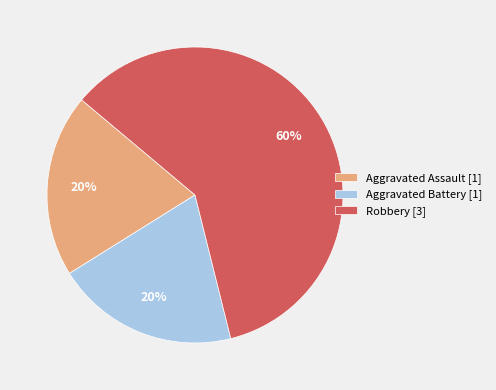

Is it true that Aggravated Assault [1] is 20% of the pie?

True